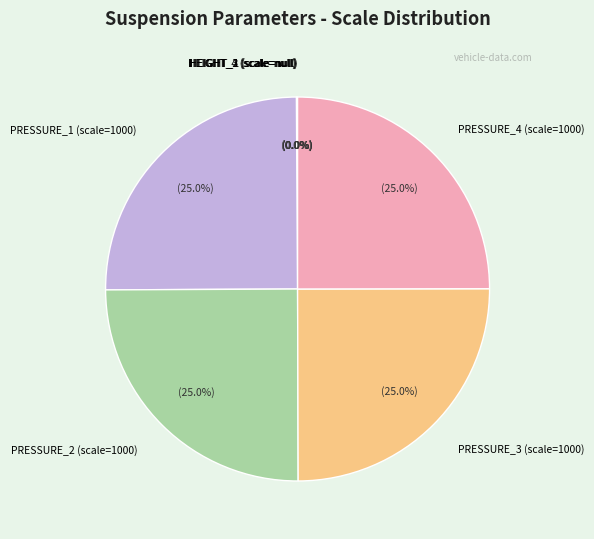

Is PRESSURE_4 (scale=1000) the majority of the pie?

No